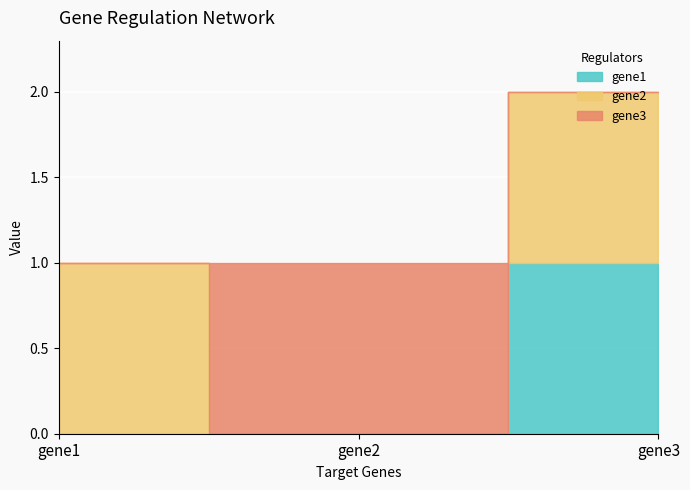

Does the chart display data point markers on the line(s)?

No